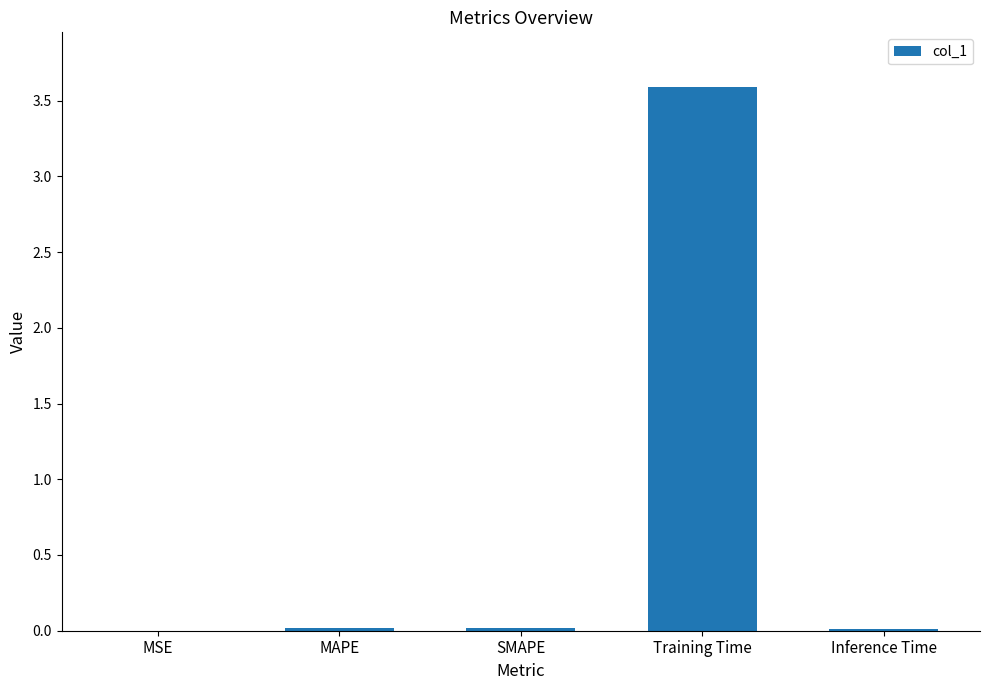

At which category does the chart reach its peak across all series?

Training Time